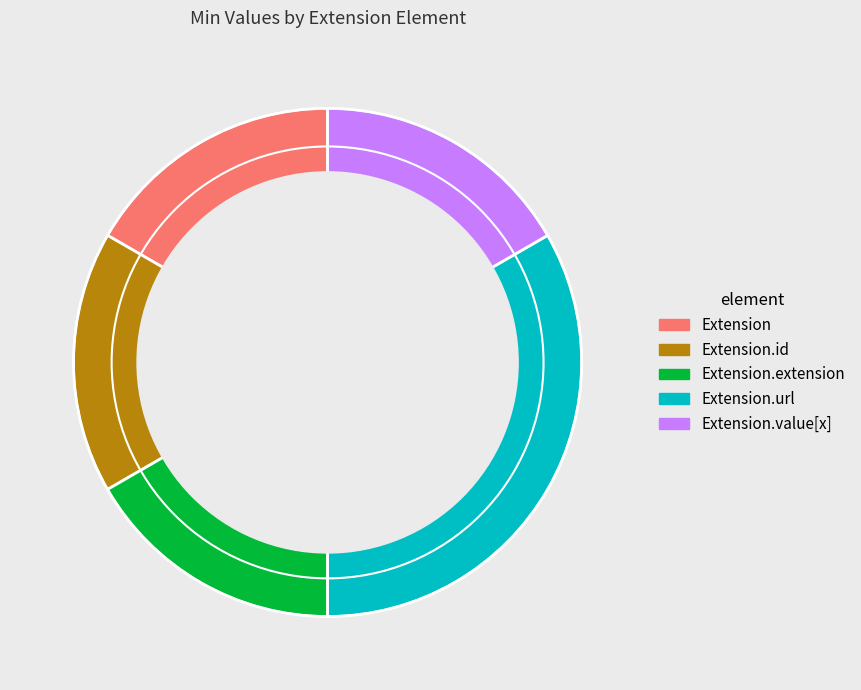

Which slice is the largest?

Extension.url